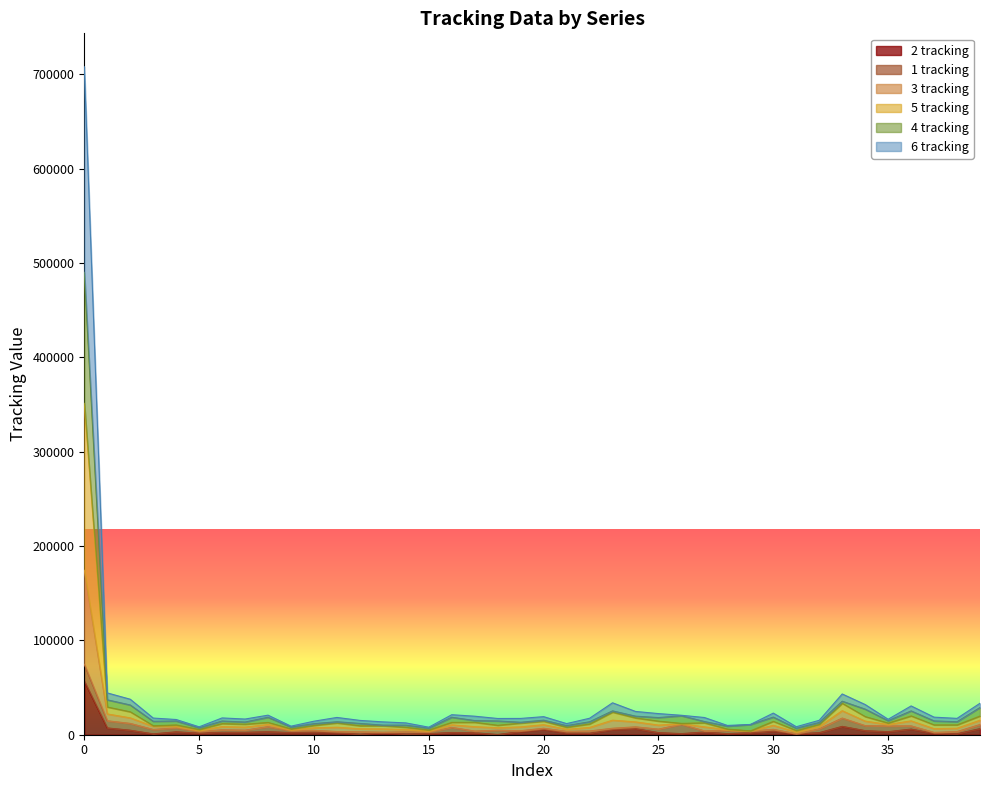

What are all the series names shown in the legend?

2 tracking, 1 tracking, 3 tracking, 5 tracking, 4 tracking, 6 tracking